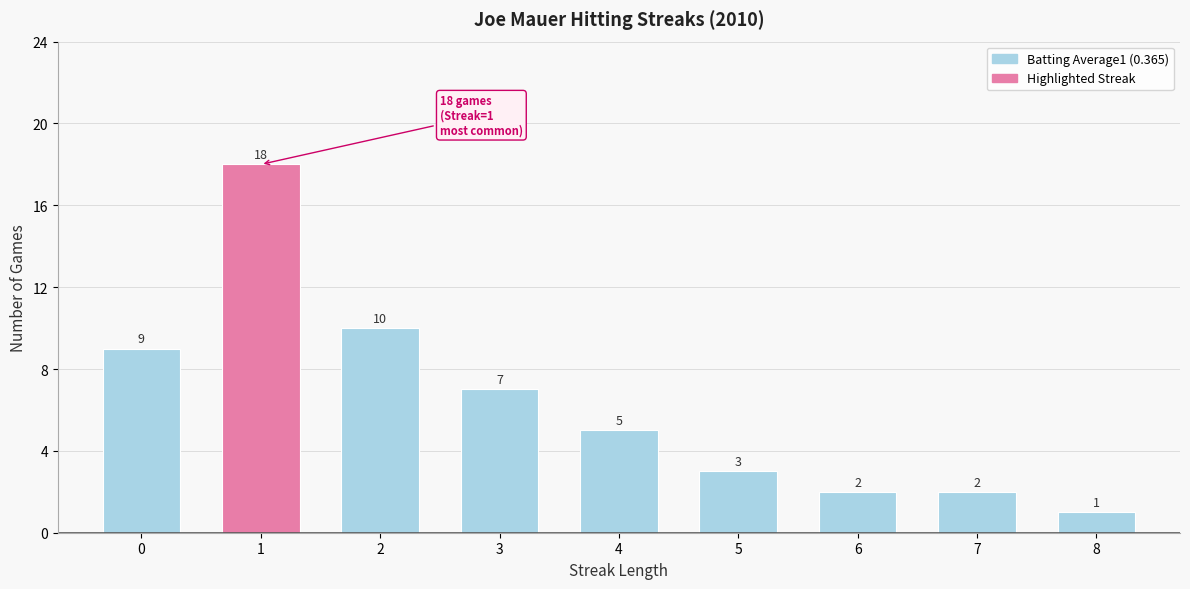

True or false: the data shows 1 at 8.

True